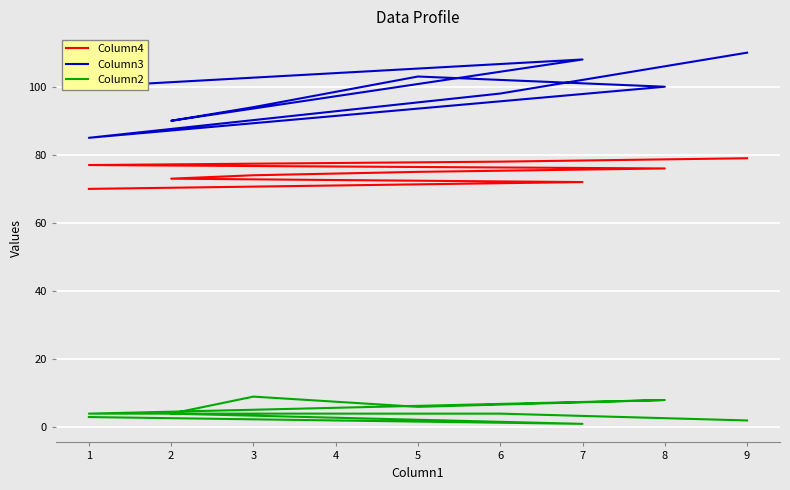

True or false: Column3 has a value of 149 at 8.

False